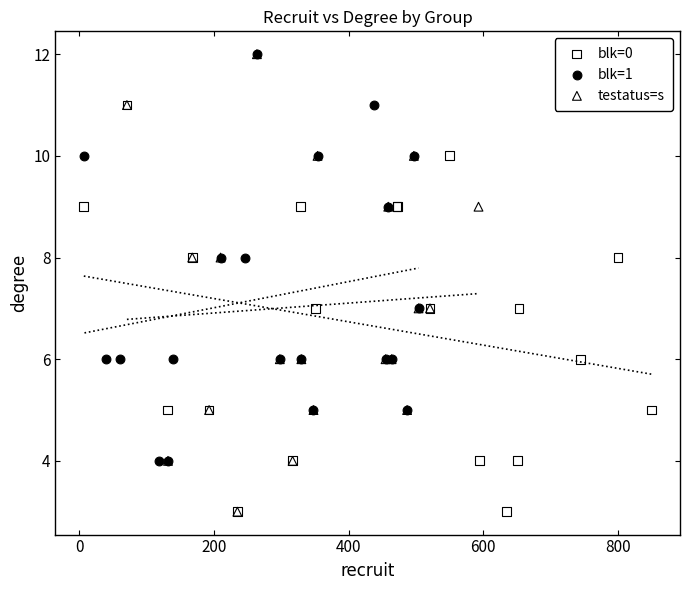

Which series has the largest Y range (max minus min)?

testatus=s